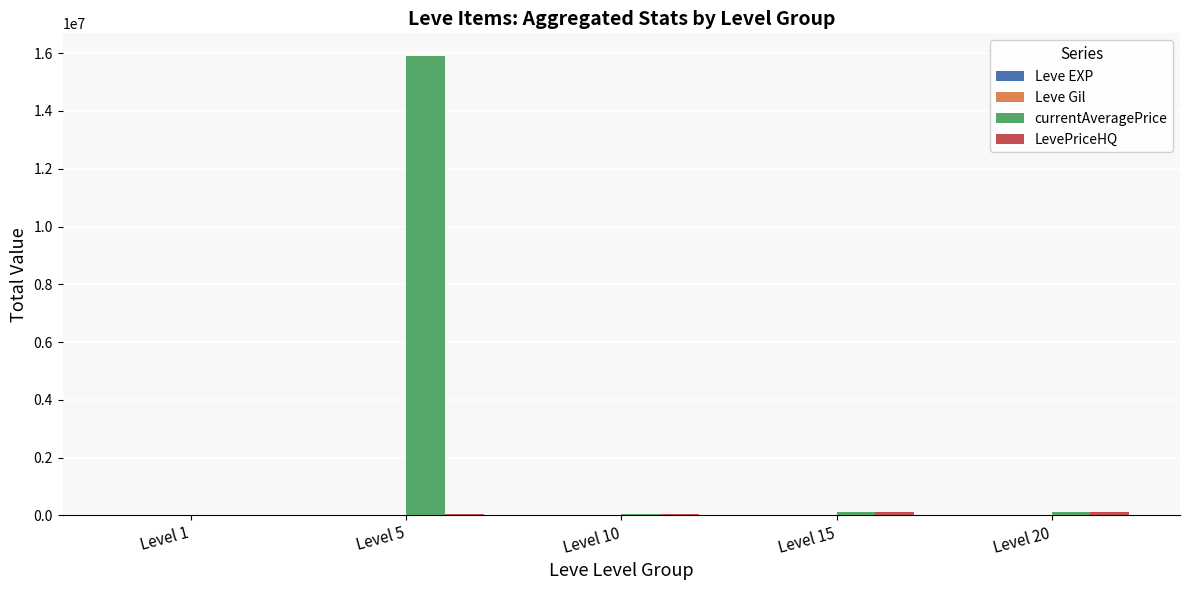

Between Level 5 and Level 10, which series saw the biggest shift?

currentAveragePrice